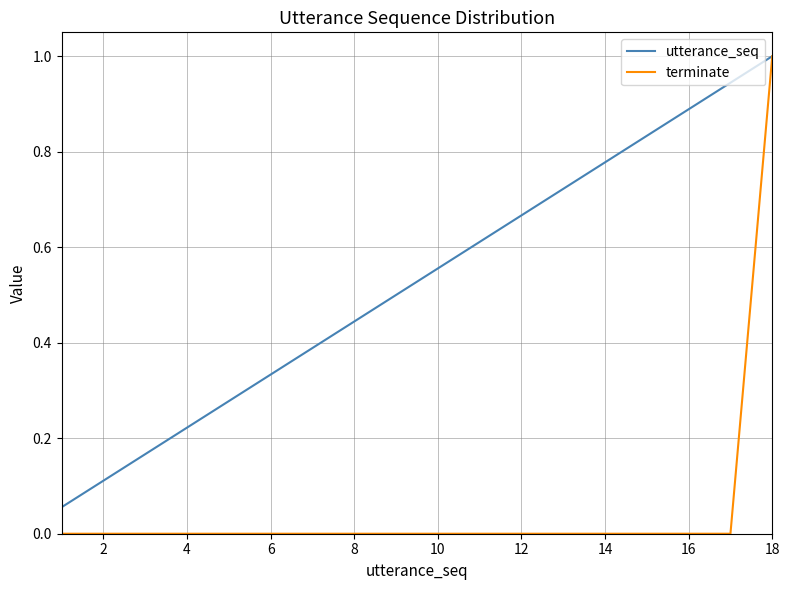

What is the maximum value shown in the chart?

1.0